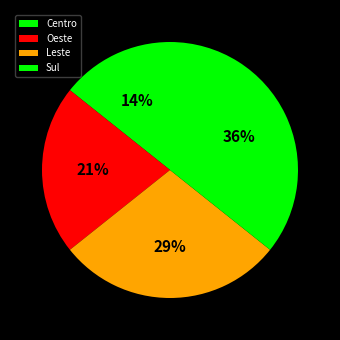

To the nearest percent, what portion does Leste represent?

29%